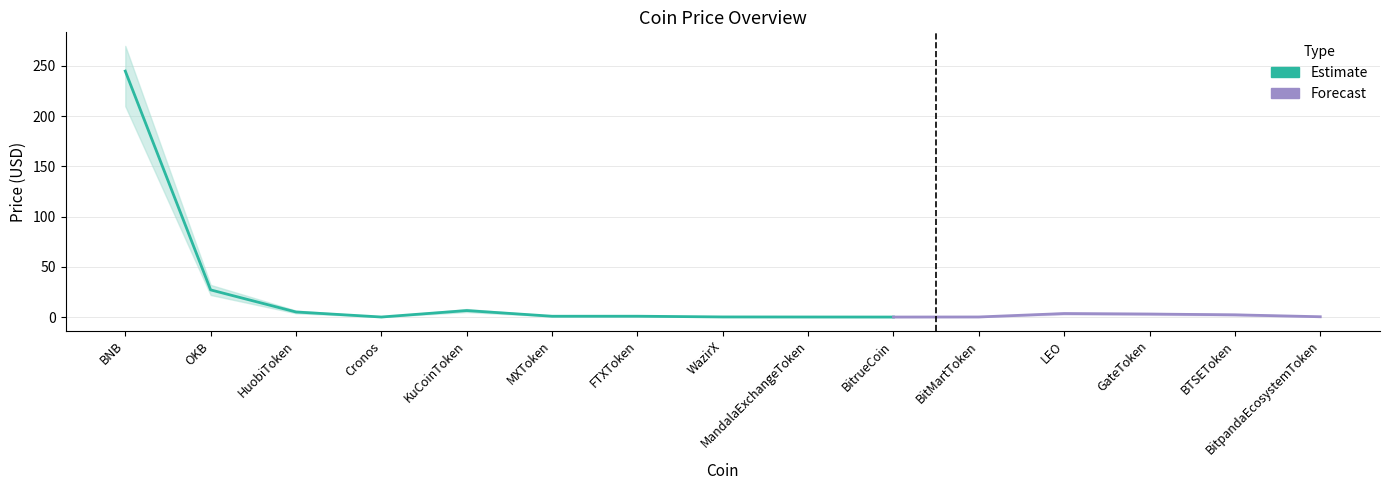

The value of Price_upper at LEO is 6.7. True or false?

False